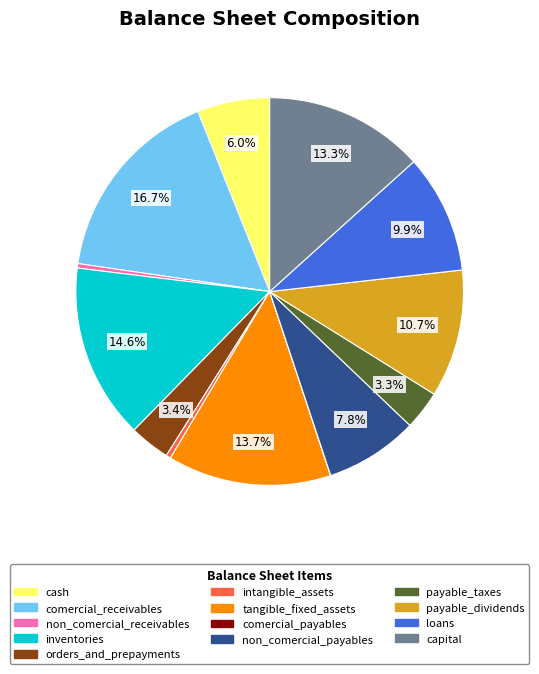

Combined, what portion of the pie is payable_taxes and loans?

13.2%